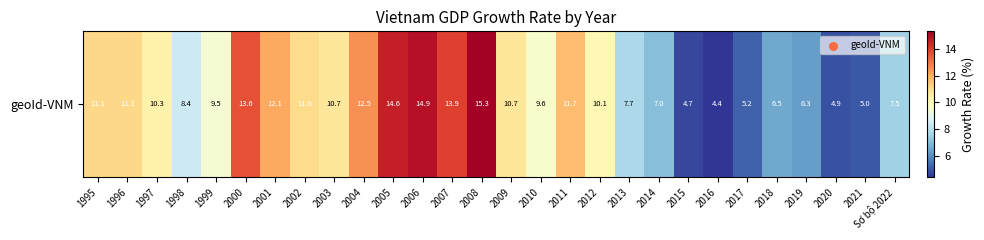

List the labels in order of value, smallest first.

2016, 2015, 2020, 2021, 2017, 2019, 2018, 2014, Sơ bộ 2022, 2013, 1998, 1999, 2010, 2012, 1997, 2003, 2009, 2002, 1995, 1996, 2011, 2001, 2004, 2000, 2007, 2005, 2006, 2008